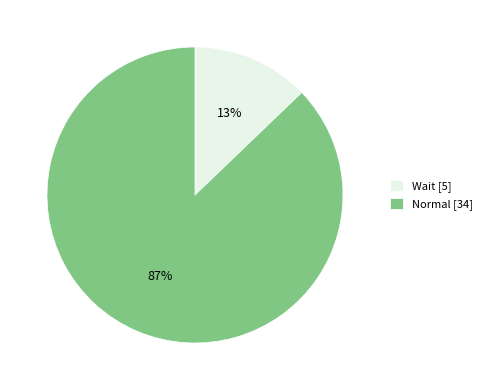

Between Normal and Wait, which is larger?

Normal